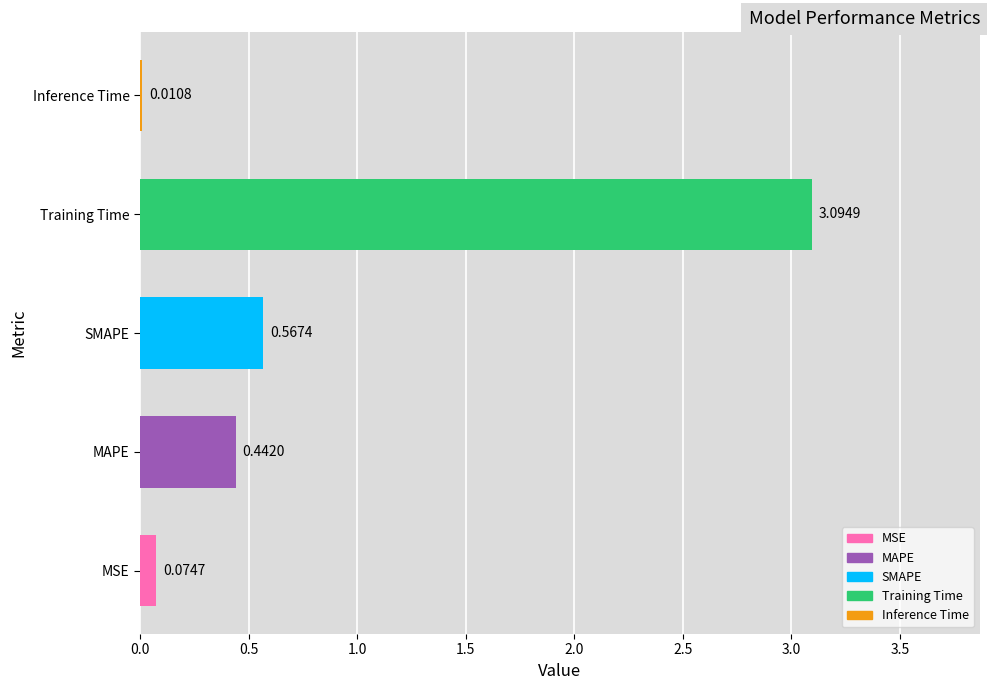

What is the sum of all values?

4.2